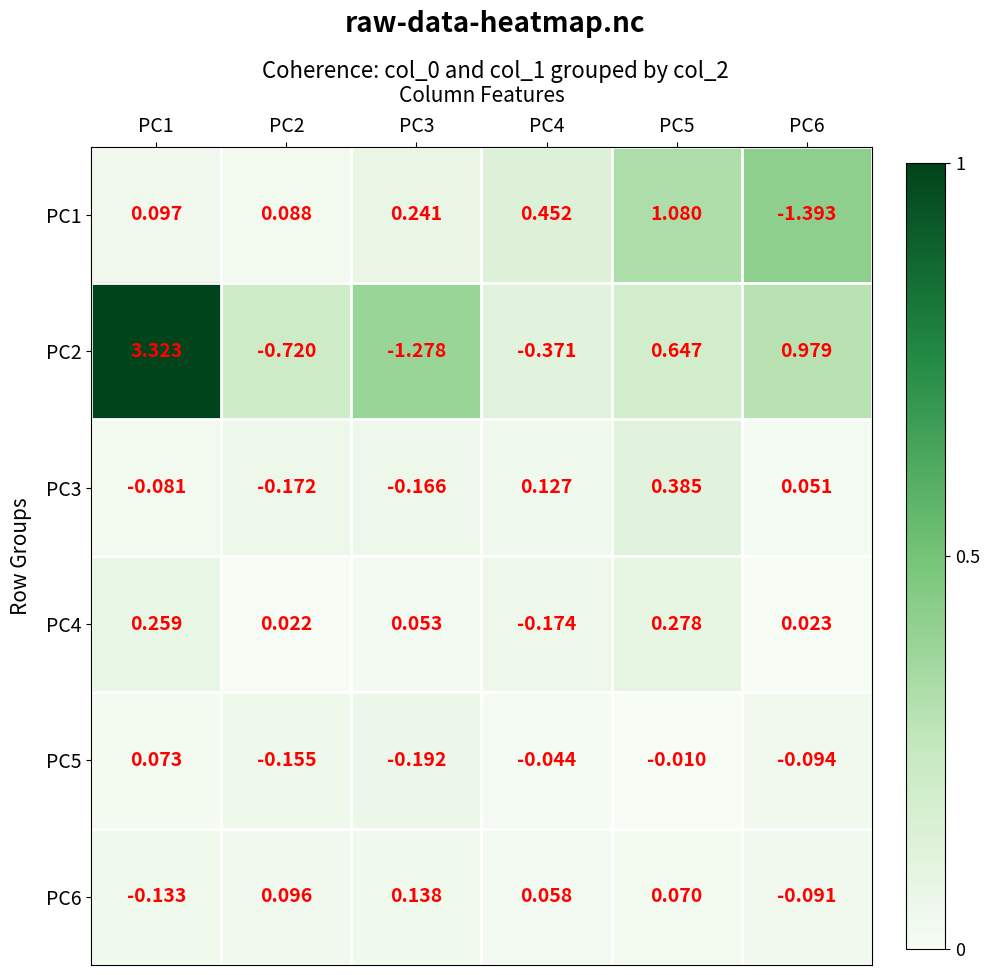

List the series in order of their peak value, highest first.

PC2, PC1, PC3, PC4, PC6, PC5